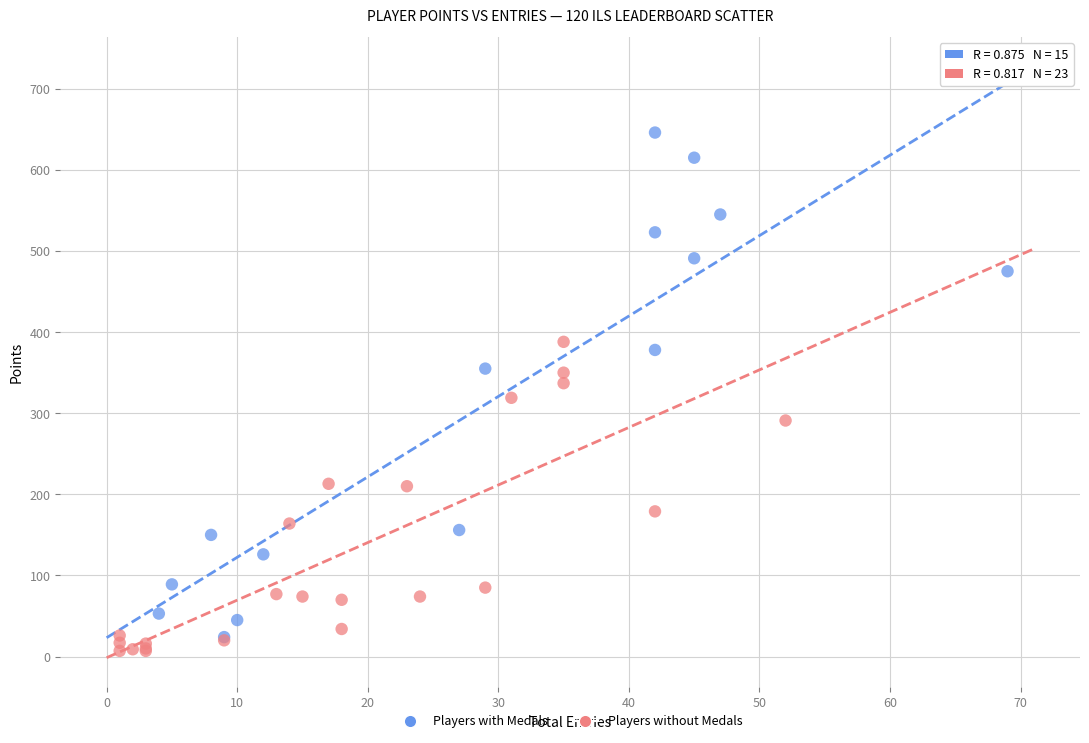

Which series reaches the maximum Y coordinate?

Players with Medals